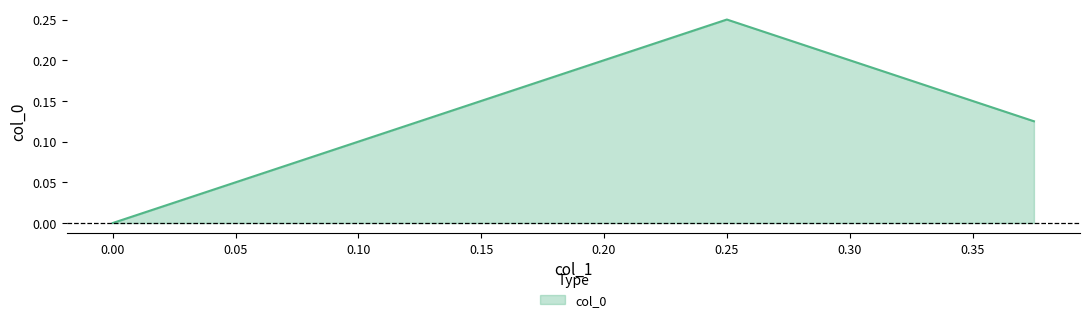

Does the chart display data point markers on the line(s)?

No